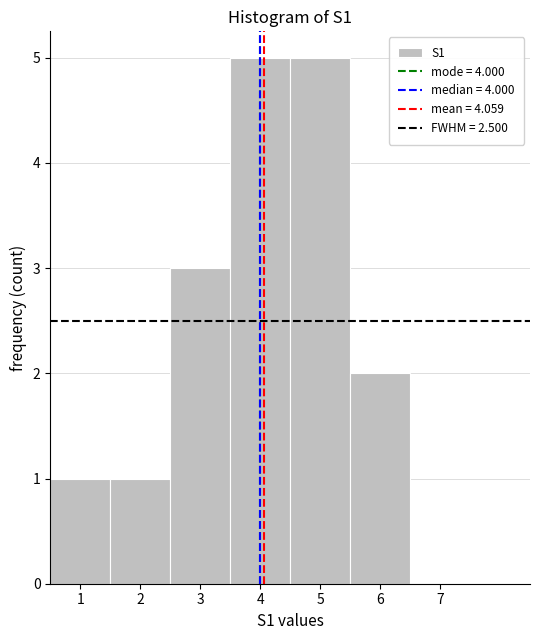

How tall is the bar that spans 4.5 to 5.5 on the x-axis? The values are not printed on the chart, so give them approximately, as read against the axis.

5